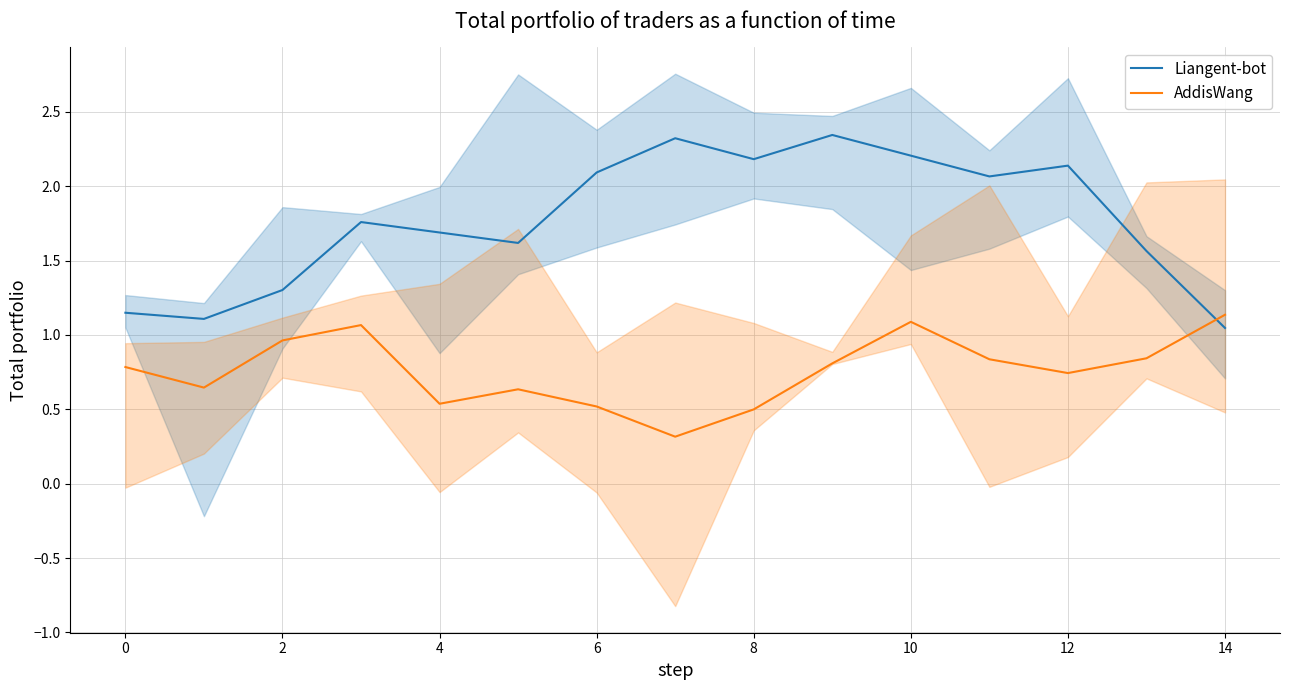

Is the value of AddisWang at 6 greater than the value of Liangent-bot at 10?

No